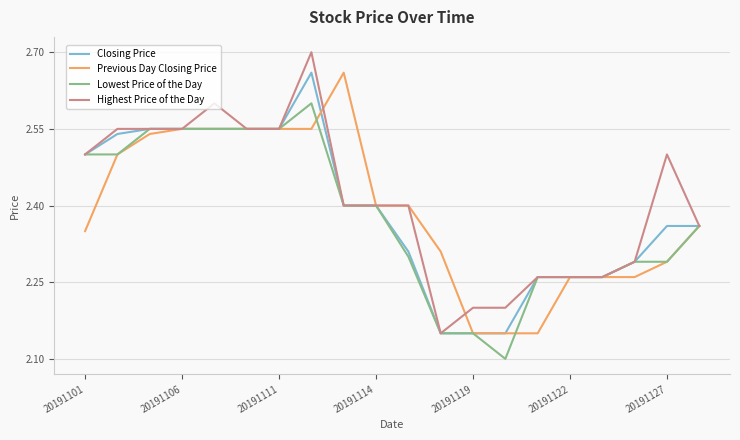

List the series in order of their peak value, highest first.

Highest Price of the Day, Closing Price, Previous Day Closing Price, Lowest Price of the Day